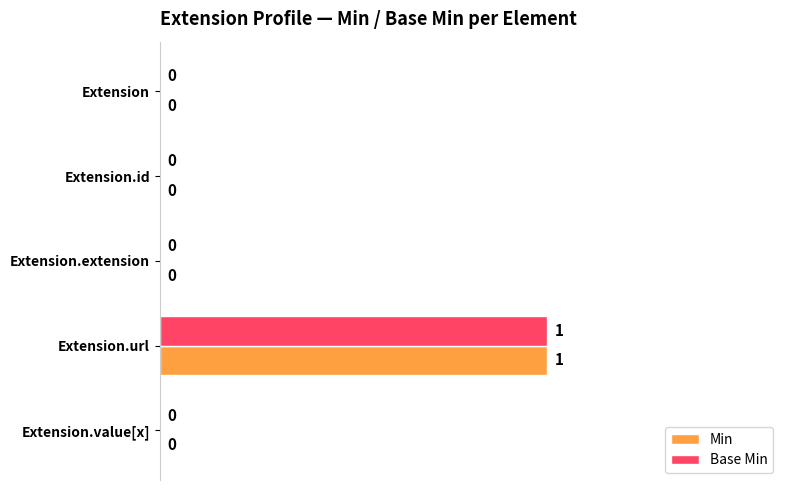

Which category has the highest value in the Min series?

Extension.url